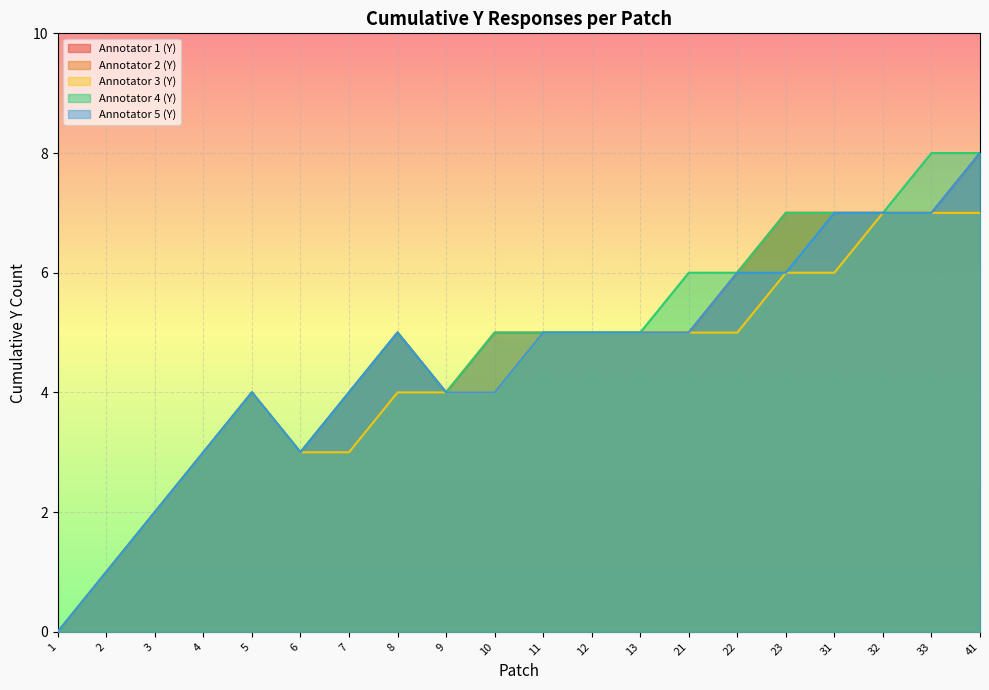

How many data points in Annotator 3 (Y) are above 5?

5